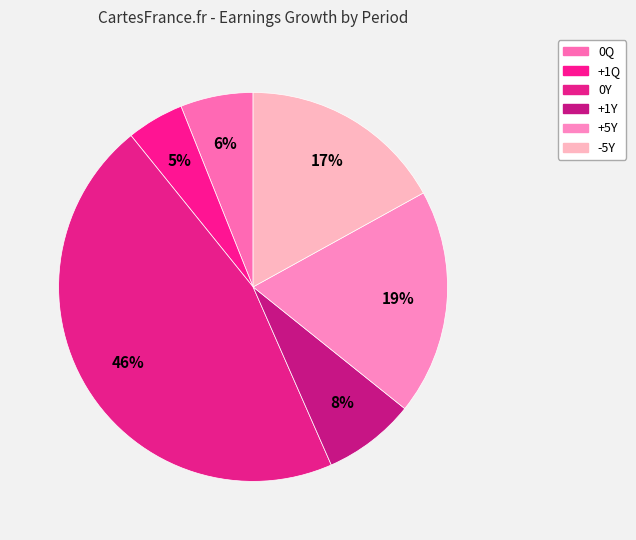

Do 0Q and +5Y together represent more than half of the pie?

No